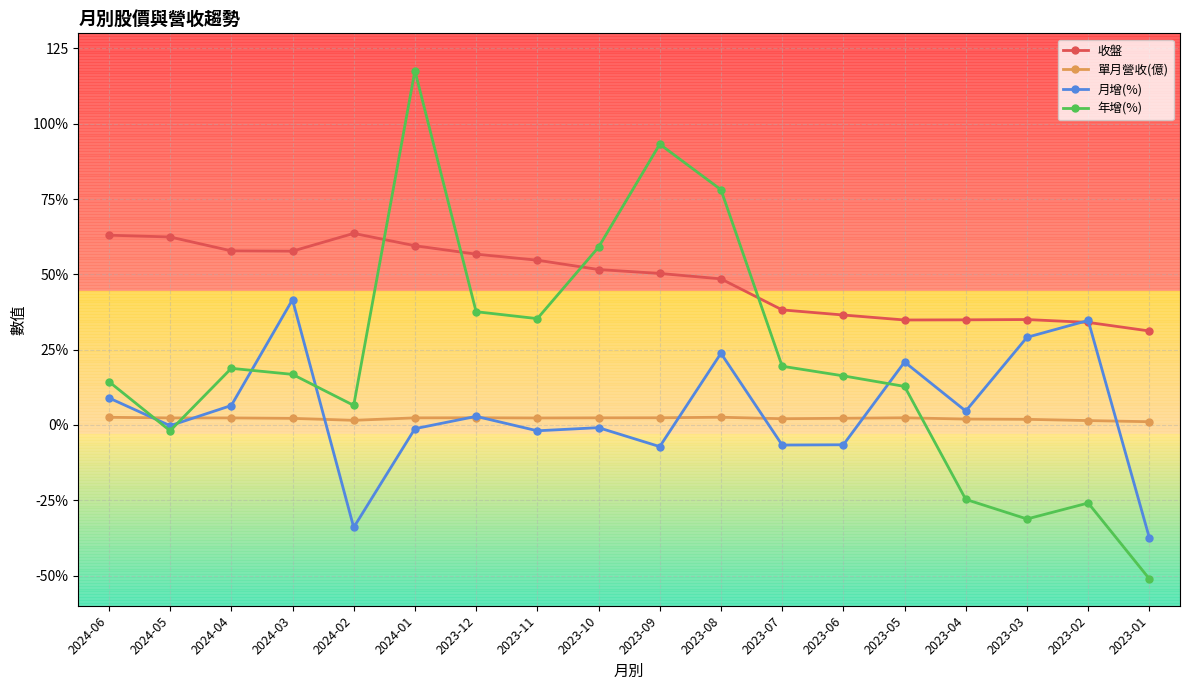

Which series changed the most between 2024-01 and 2023-05?

年增(%)